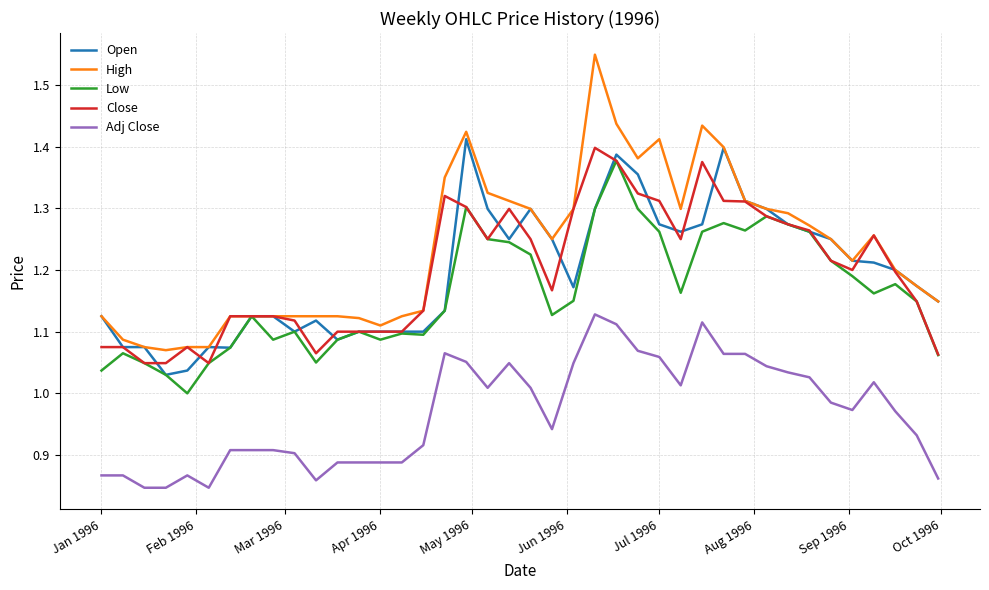

Which series has the largest range (max minus min)?

High